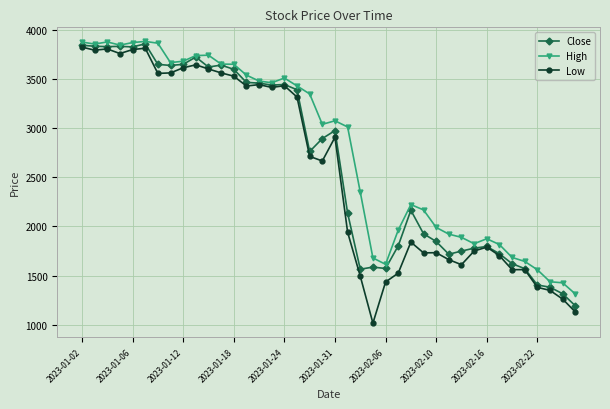

True or false: Low has more than 1 points higher than both neighbors.

True